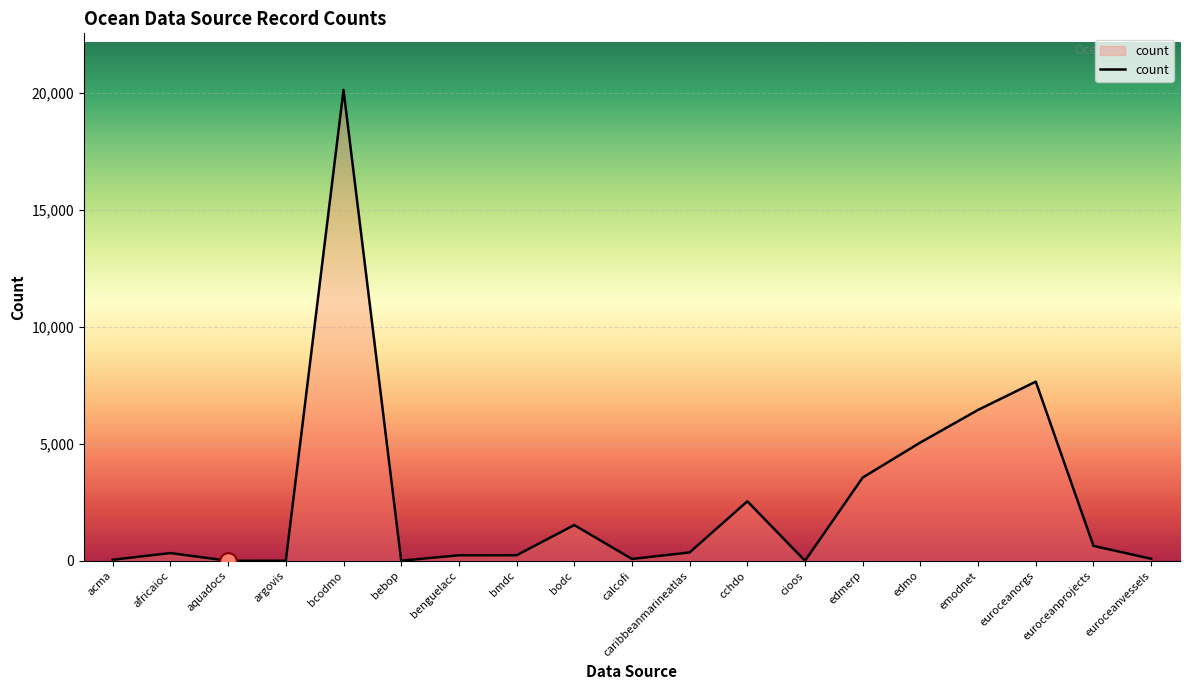

What is the approximate value at emodnet, to the nearest 100?

6400